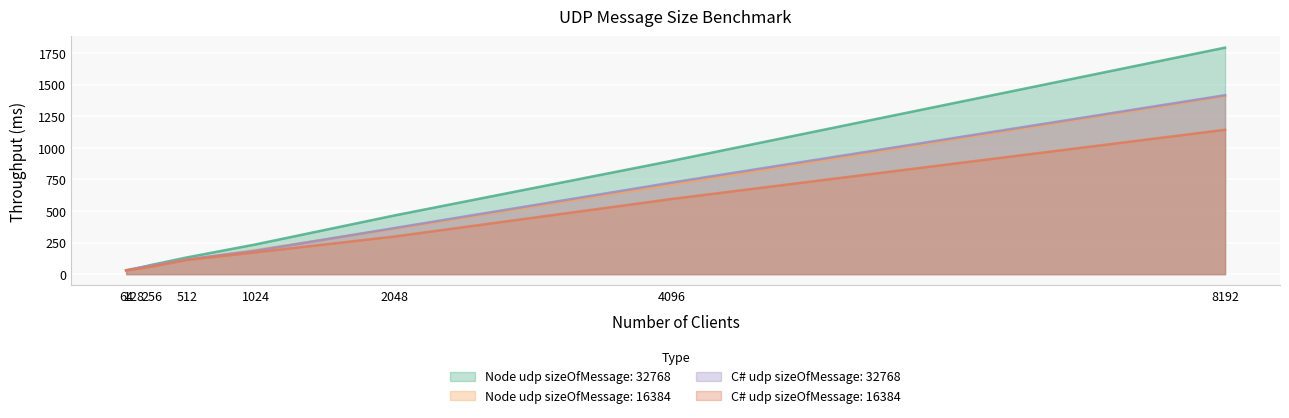

The Node udp sizeOfMessage: 32768 series shows 1795 at 8192. True or false?

True